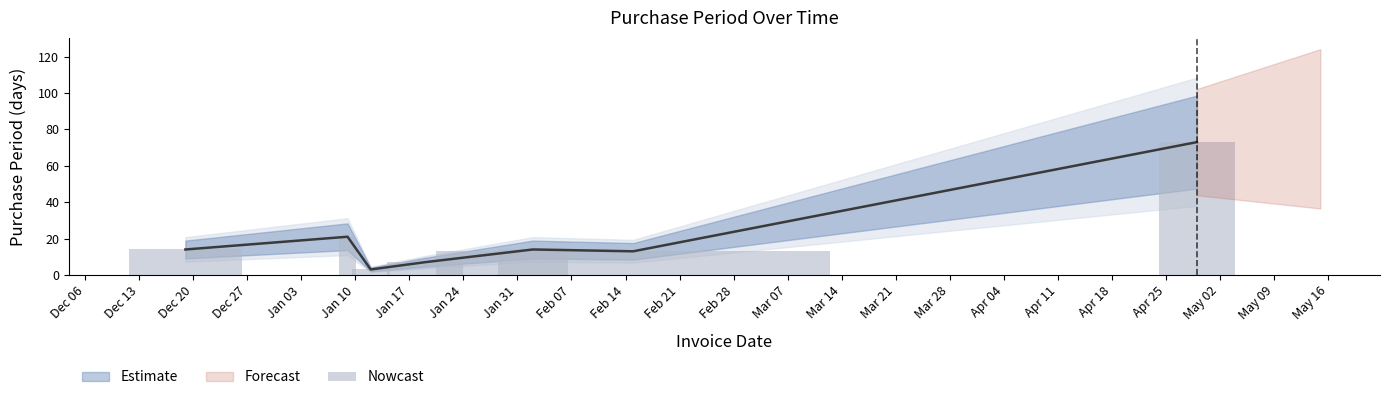

What is the ratio of the value at 2016-12-19 to the value at 2017-01-12?

4.7